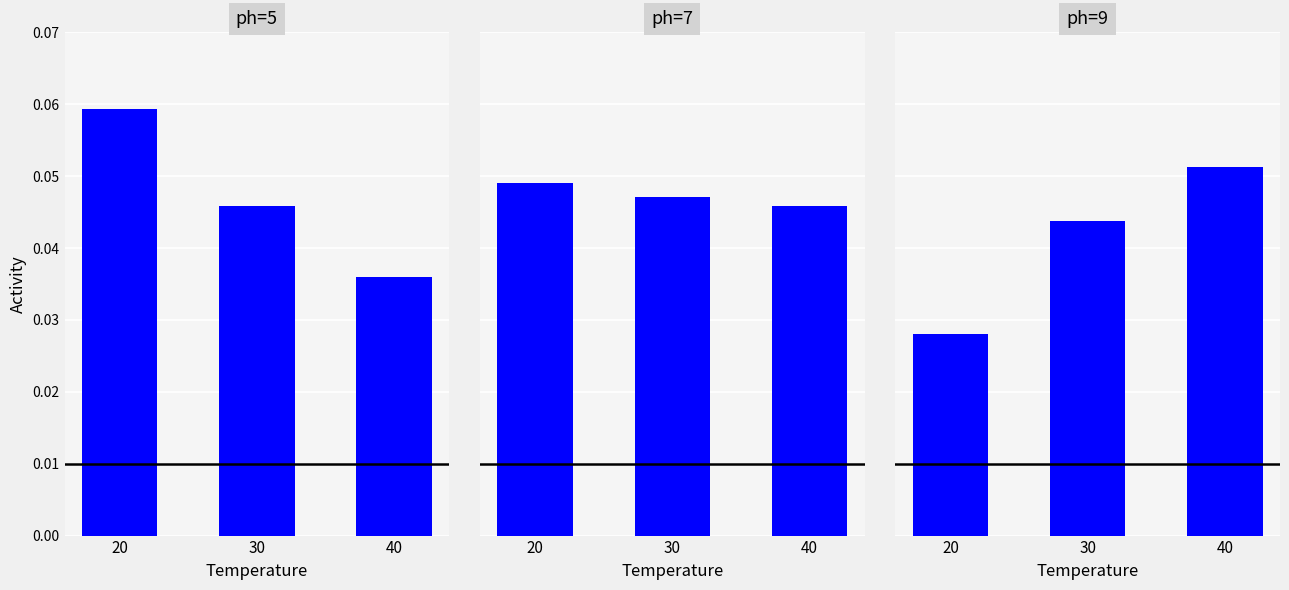

Reading left to right, transcribe all the data shown in this chart.

ph=5: 20=0.1	30=0.0	40=0.0
ph=7: 20=0.0	30=0.0	40=0.0
ph=9: 20=0.0	30=0.0	40=0.1